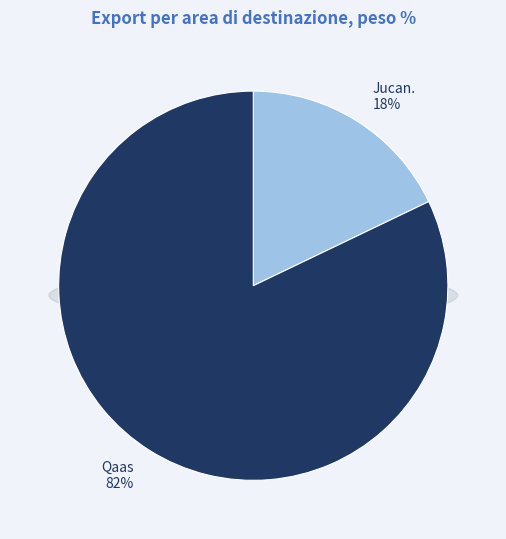

The Qaas slice represents 82% of the pie. True or false?

True